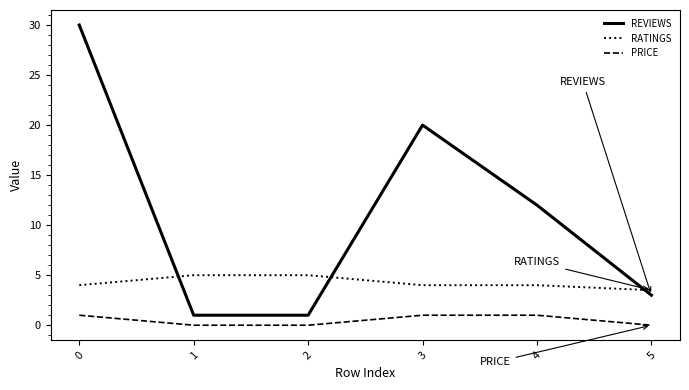

What is the sum of the RATINGS values at 0 and 3?

8.0